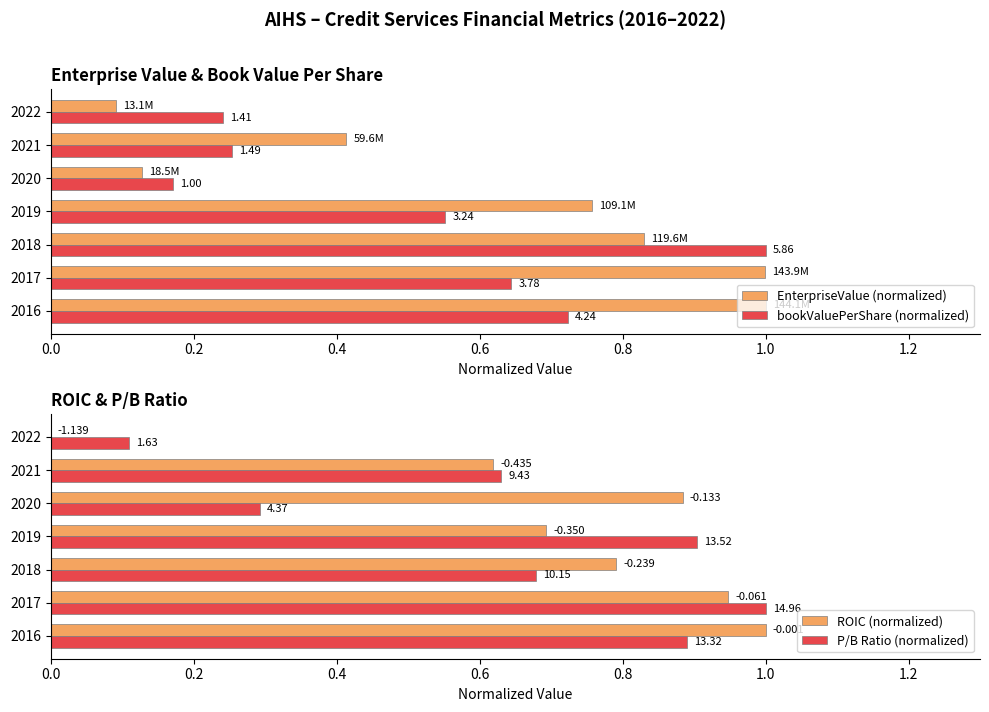

True or false: P/B Ratio (normalized) has a value of 1.4 at 2016.

False